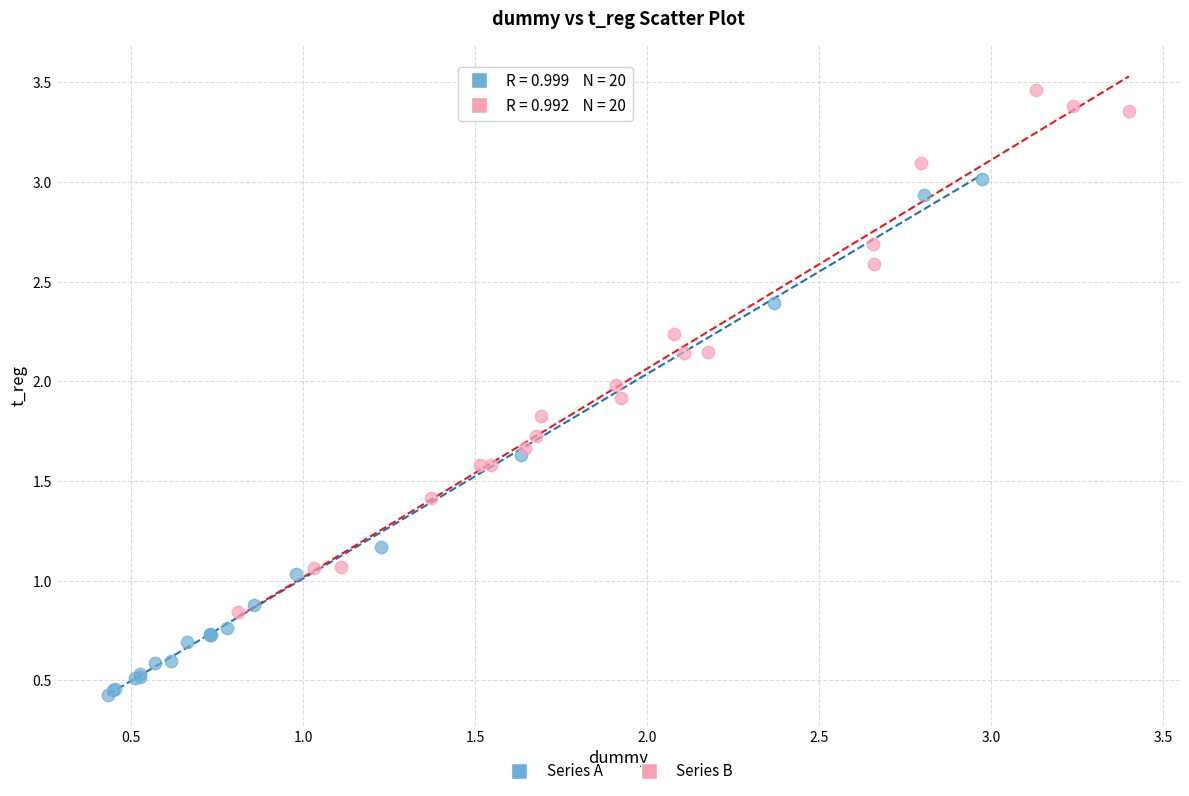

Which series reaches the maximum Y coordinate?

Series B